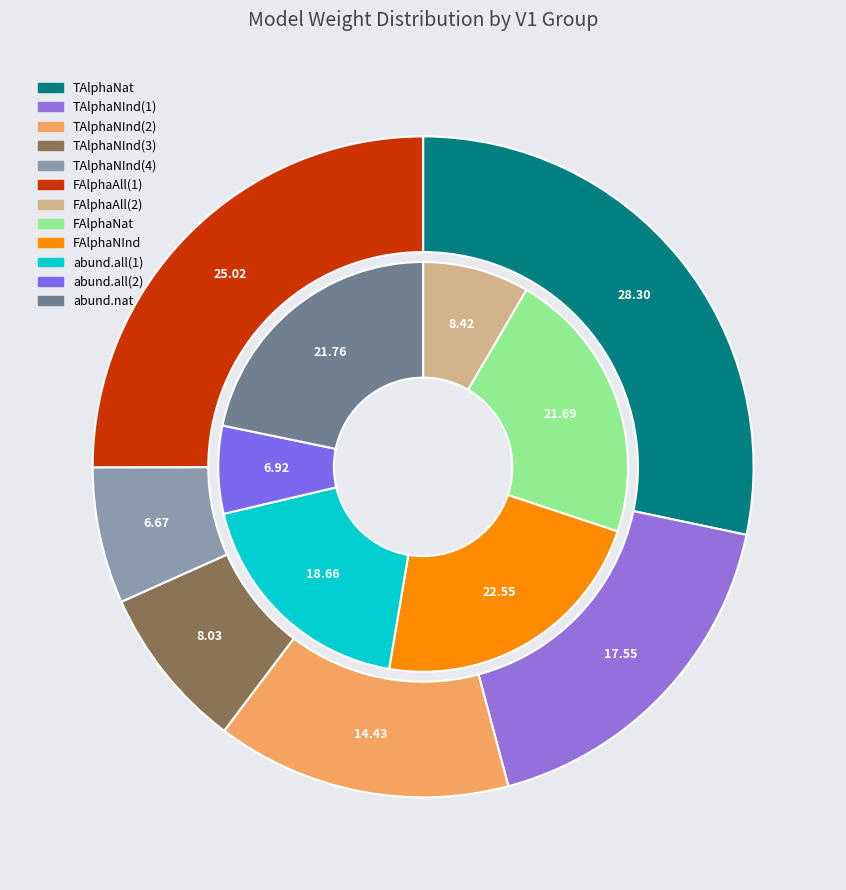

How many segments does this pie chart have?

12